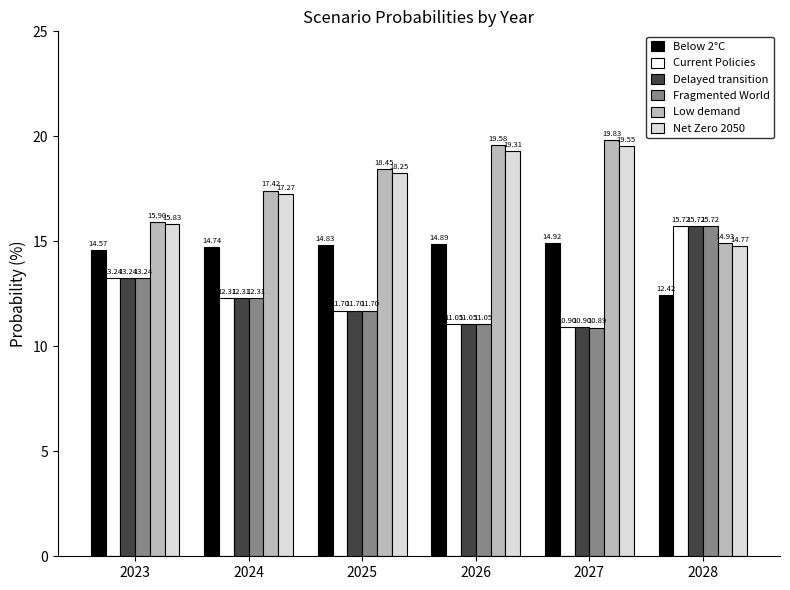

What is the smallest value displayed?

10.9